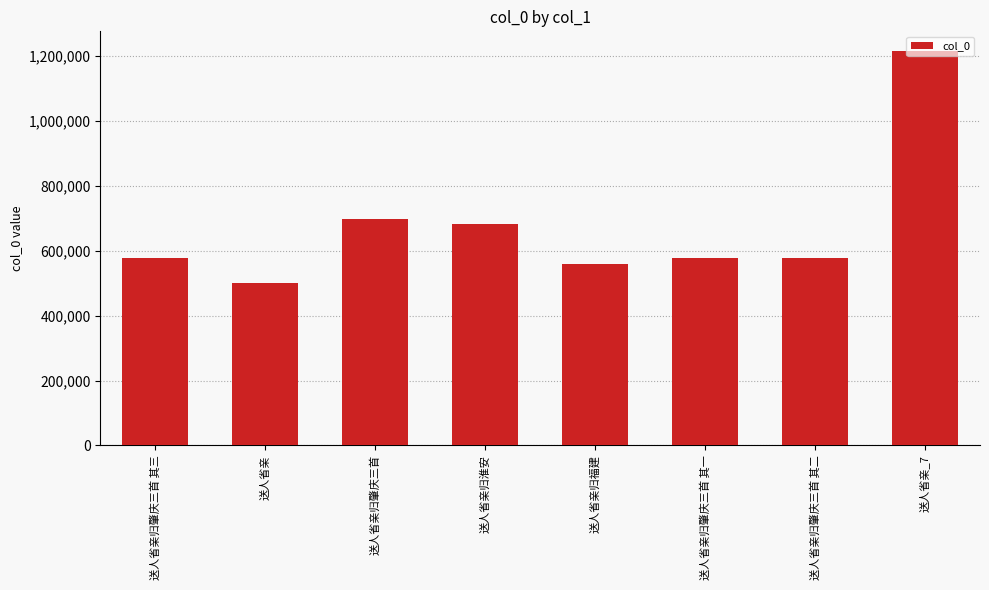

The value at 送人省亲归肇庆三首 其一 is 920262. True or false?

False